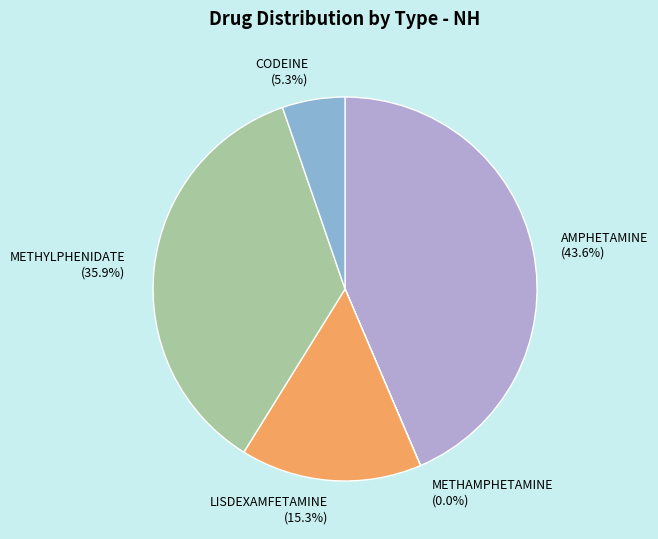

What portion of the pie excludes METHYLPHENIDATE (35.9%)?

64.1%